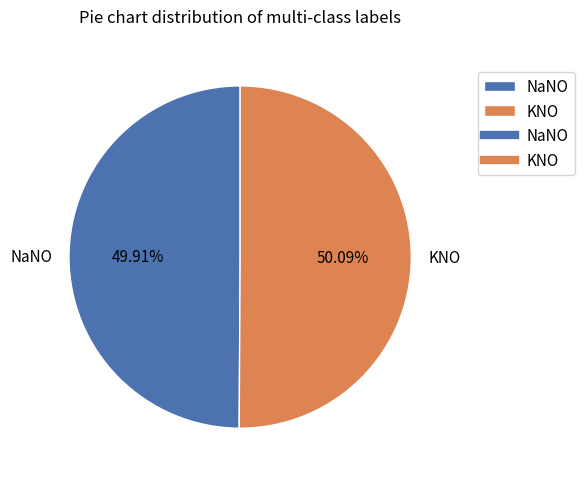

To the nearest percent, what percentage of the pie is KNO?

50%